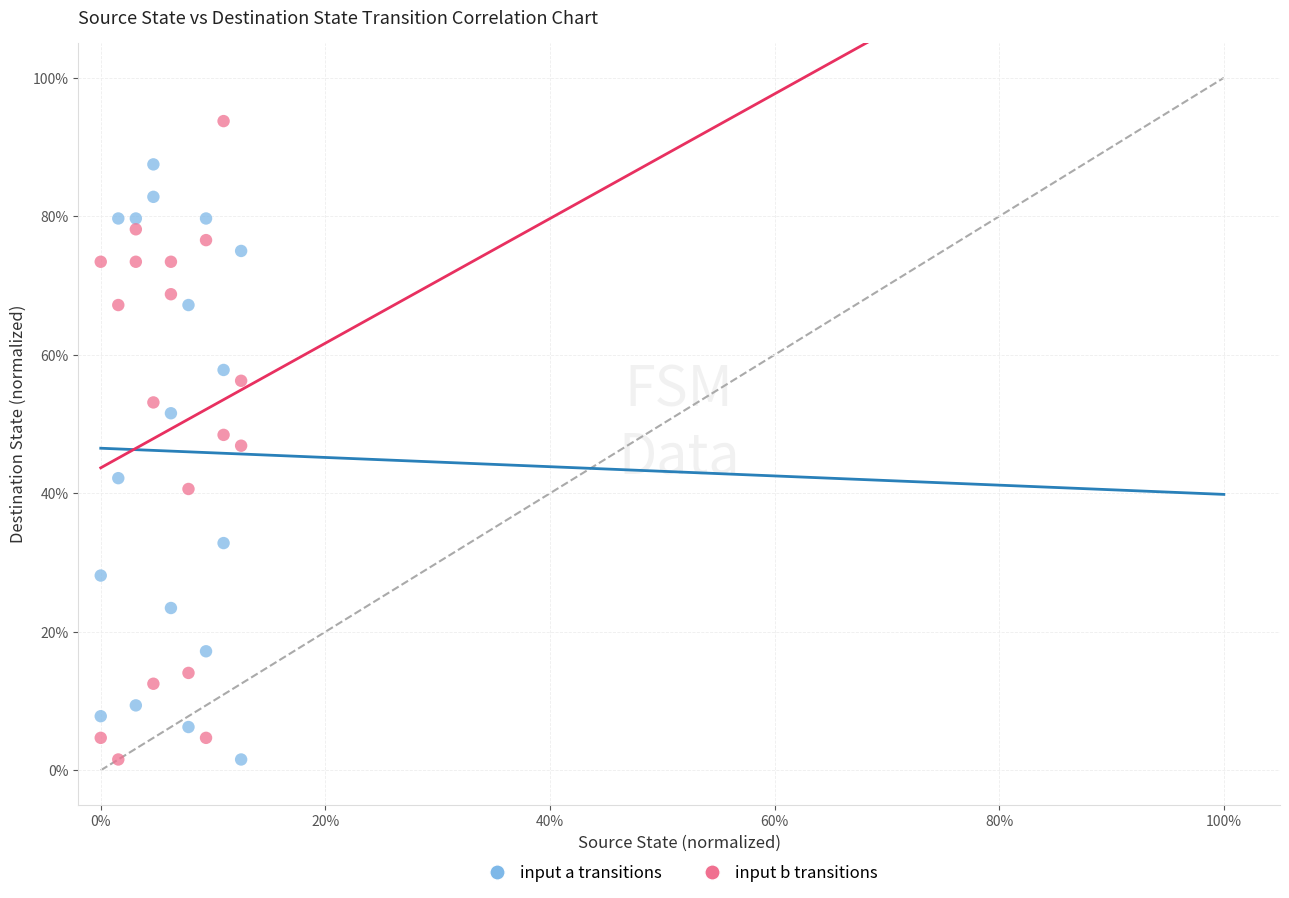

Which series has the largest Y range (max minus min)?

input b transitions